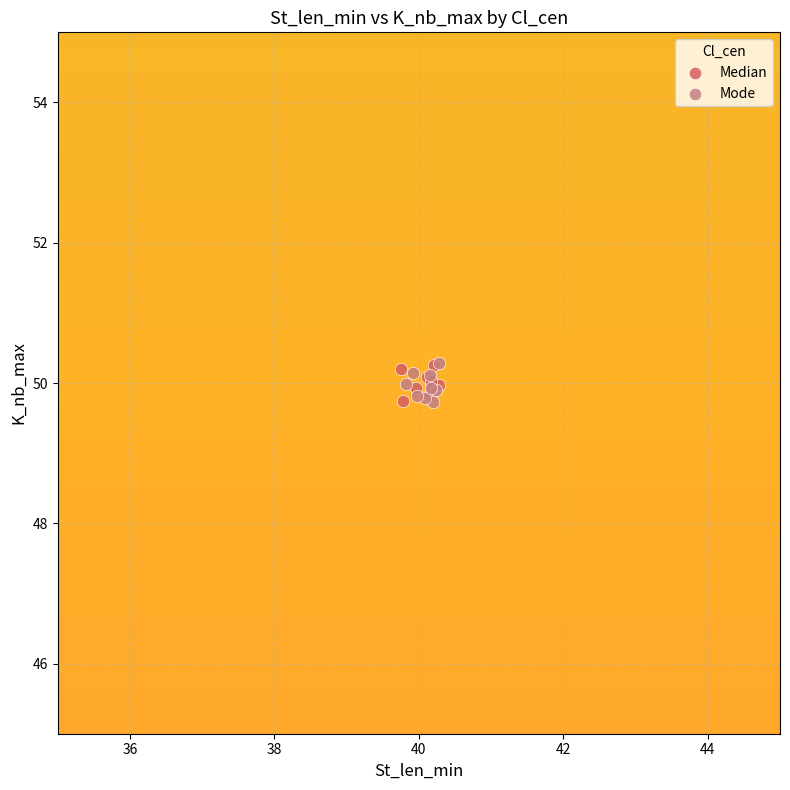

What are all the series names shown in the legend?

Median, Mode